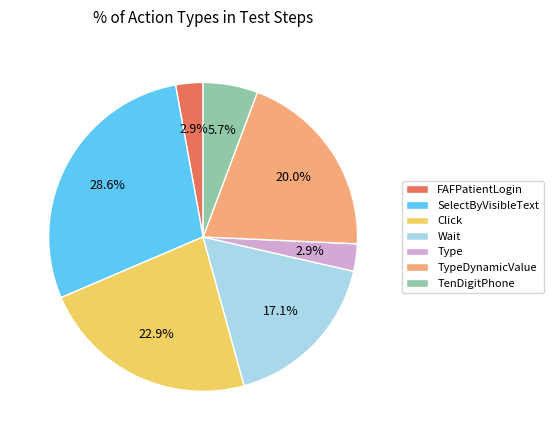

Do FAFPatientLogin and TypeDynamicValue together represent more than half of the pie?

No